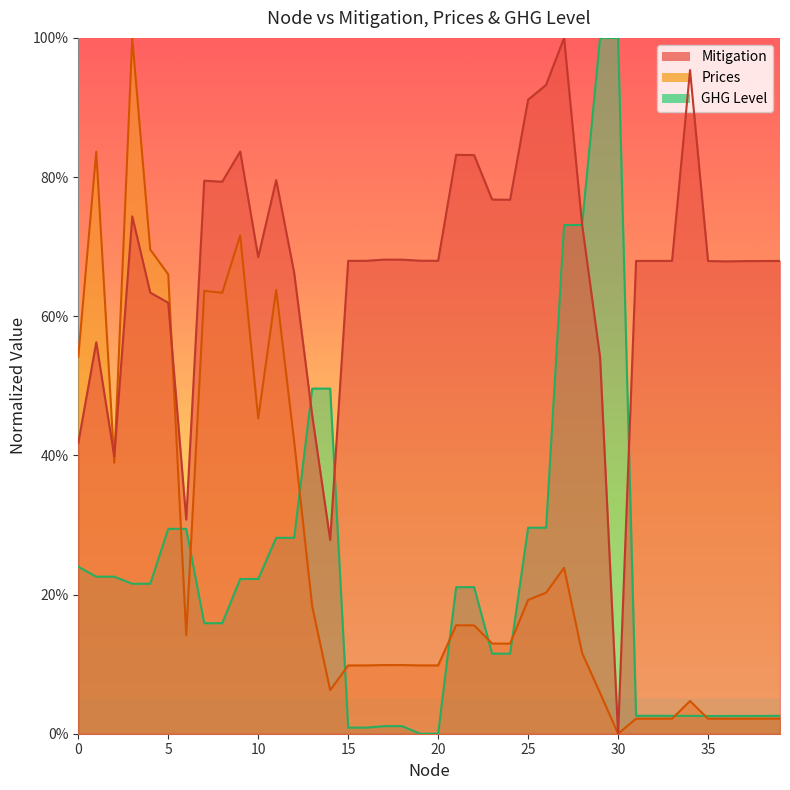

Reading left to right, transcribe all the data shown in this chart.

Mitigation: 41.8	56.3	39.8	74.3	63.4	61.9	30.8	79.5	79.3	83.7	68.5	79.6	66.2	45.8	27.8	68.0	68.0	68.1	68.1	68.0	68.0	83.2	83.2	76.8	76.7	91.1	93.2	100.0	73.2	54.1	0.0	67.9	67.9	68.0	95.4	67.9	67.9	67.9	67.9	67.9
Prices: 54.2	83.7	38.9	100.0	69.6	66.0	14.2	63.6	63.4	71.6	45.3	63.8	42.0	18.3	6.3	9.8	9.8	9.9	9.9	9.8	9.8	15.6	15.6	13.0	12.9	19.2	20.3	23.8	11.6	5.9	0.0	2.2	2.2	2.2	4.7	2.2	2.2	2.2	2.2	2.2
GHG Level: 24.0	22.6	22.6	21.6	21.6	29.4	29.4	15.9	15.9	22.2	22.2	28.2	28.2	49.6	49.6	0.9	0.9	1.1	1.1	0.0	0.0	21.1	21.1	11.5	11.5	29.6	29.6	73.1	73.1	100.0	100.0	2.6	2.6	2.6	2.6	2.5	2.5	2.6	2.6	2.6